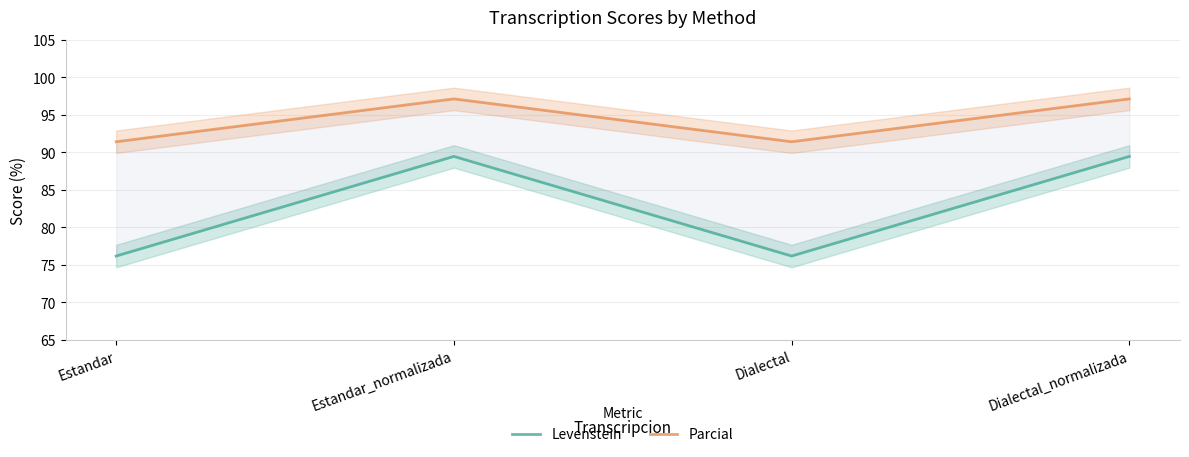

Is it true that Levenstein equals 76.2 at Dialectal?

True